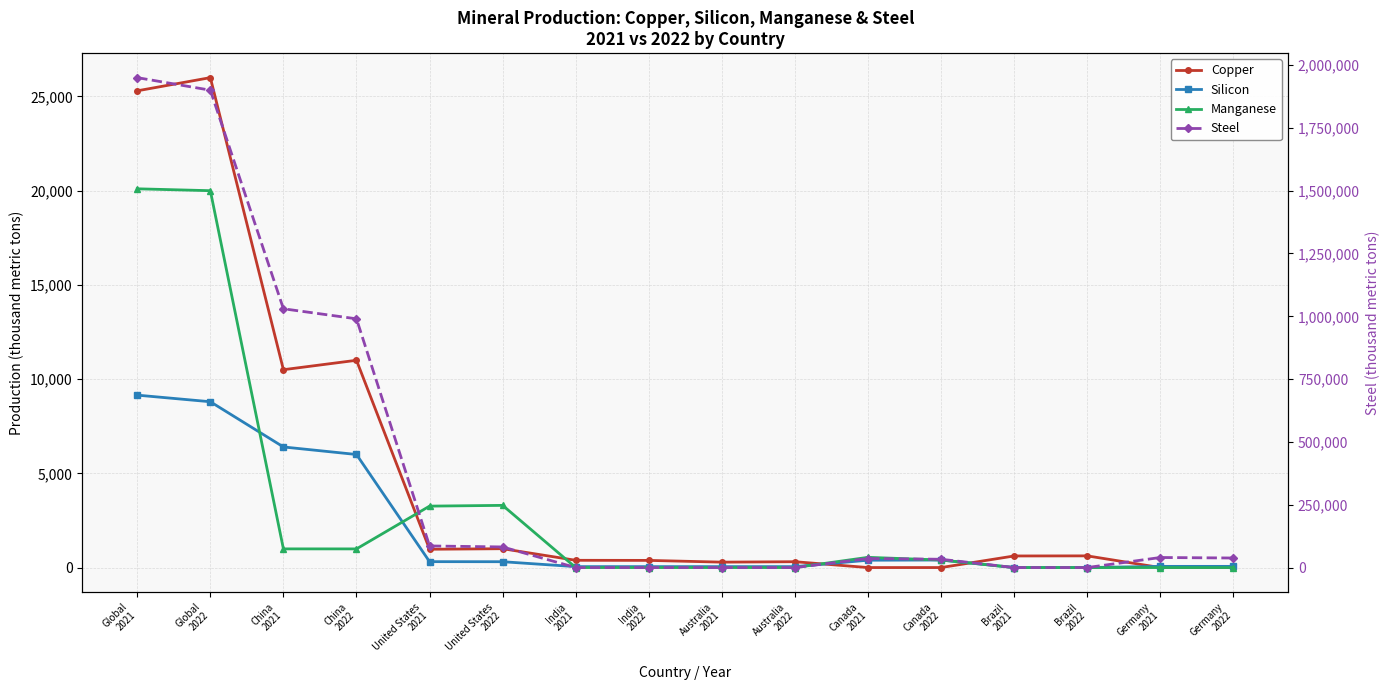

At which label is Manganese closest to 10050?

United States
2022